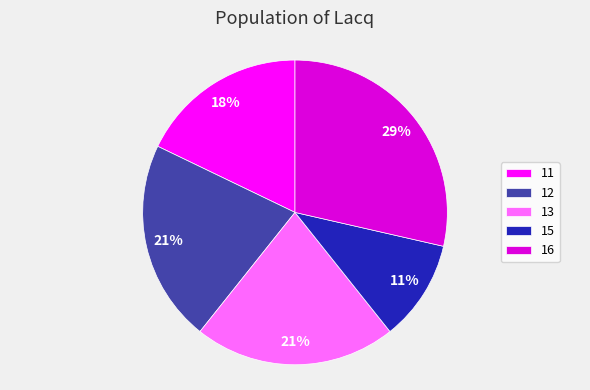

To the nearest percent, what portion does 13 represent?

21%